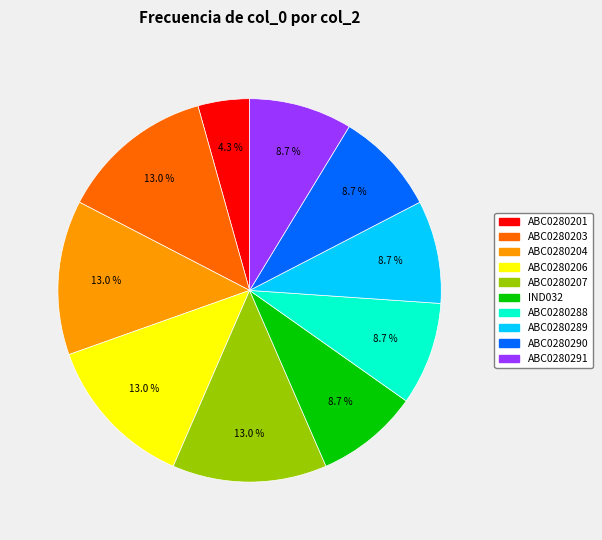

How many slices are in this pie chart?

10